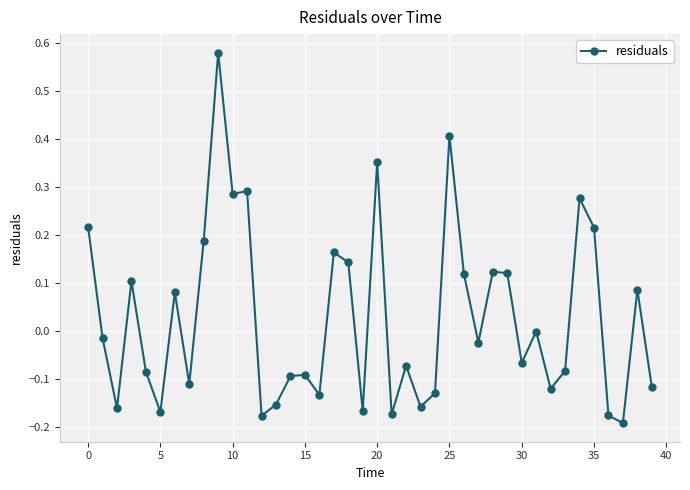

True or false: the data has more than 1 interior local peaks.

True